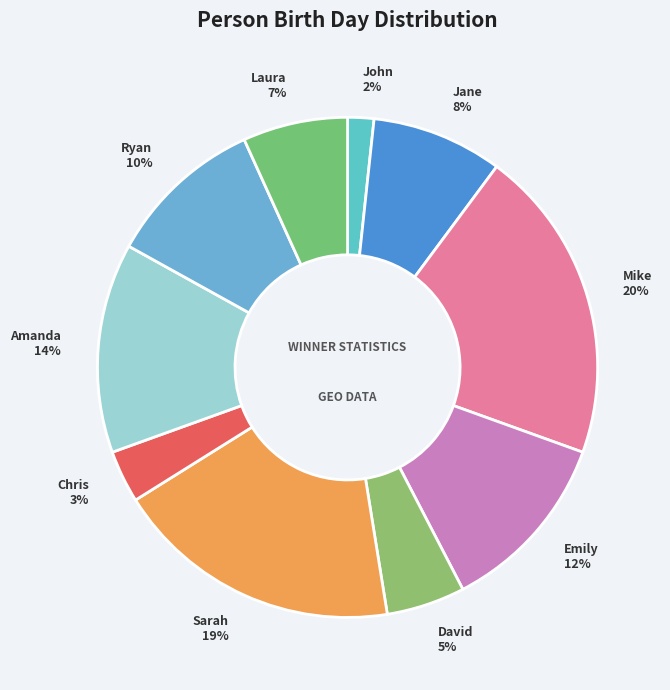

To the nearest percent, what percentage of the pie is David?

5%